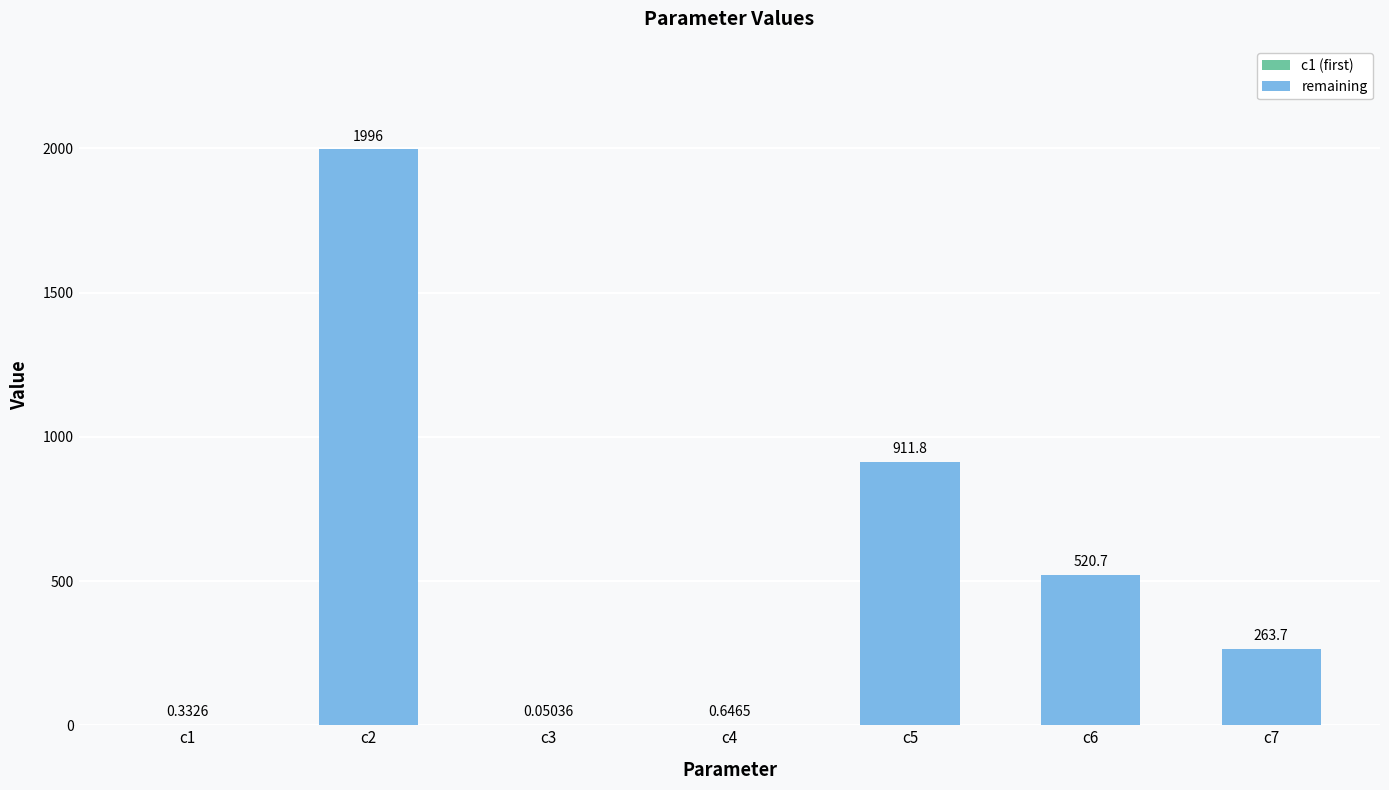

What is the sum of the values at c2 and c6?

2516.9